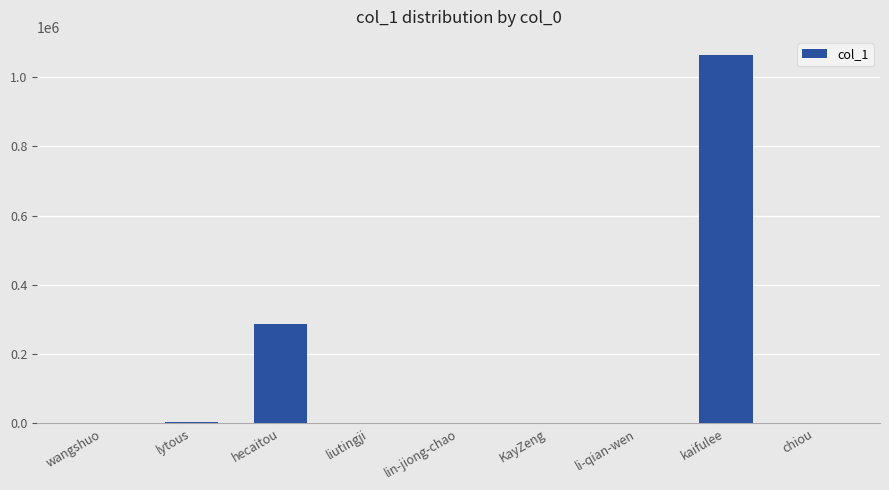

What is the greatest value displayed?

1062318